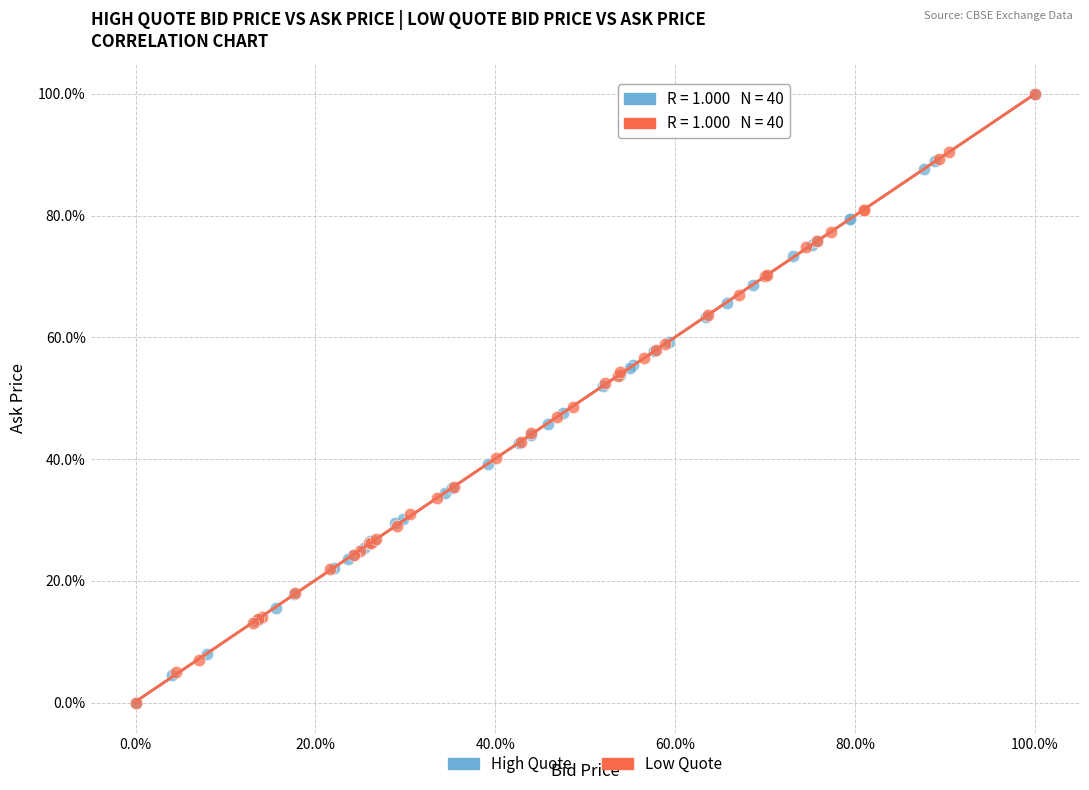

What are all the series names shown in the legend?

High Quote, Low Quote